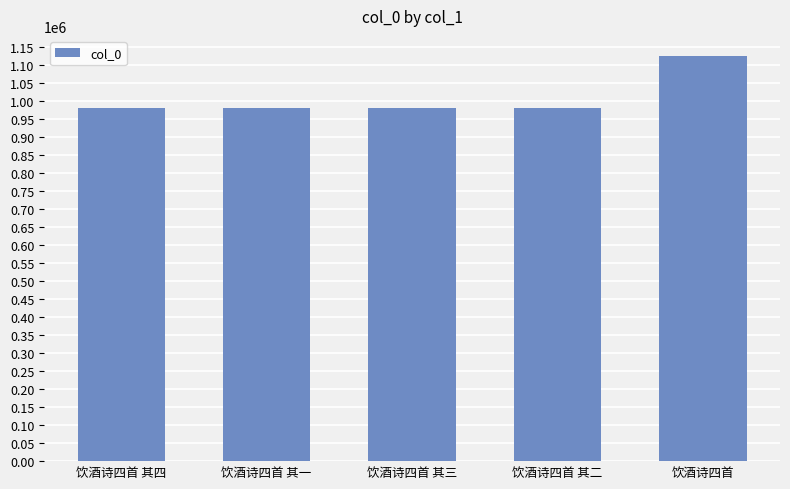

Approximately how many times larger is the value at 饮酒诗四首 compared to 饮酒诗四首 其三?

1.1